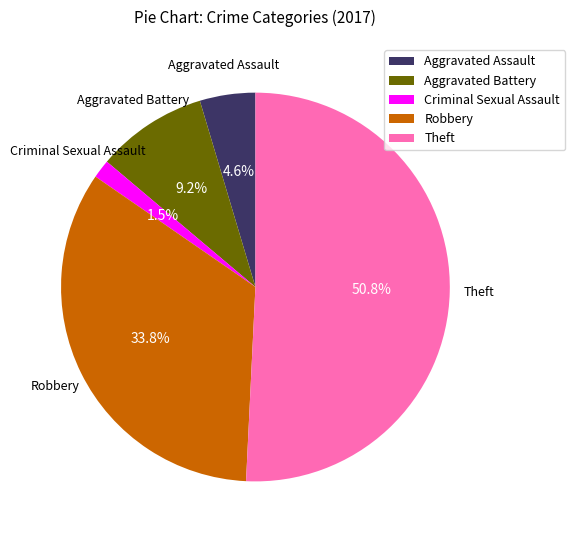

Is it true that Aggravated Assault is 5% of the pie?

True